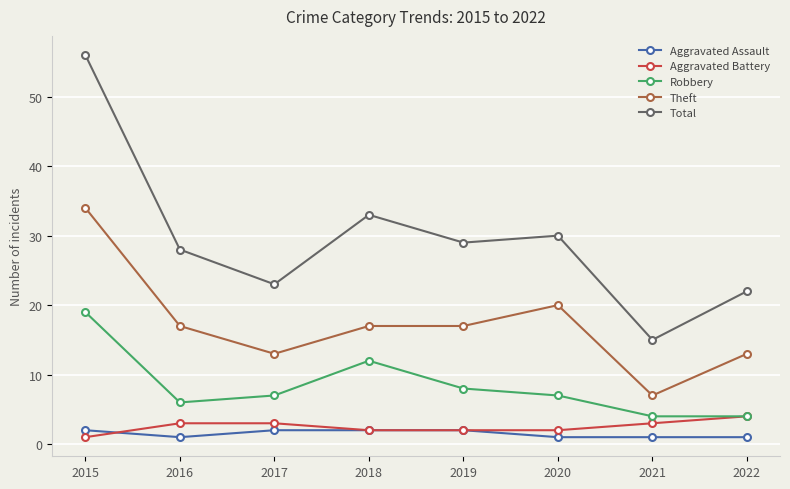

At which label does Theft first exceed 17?

2015